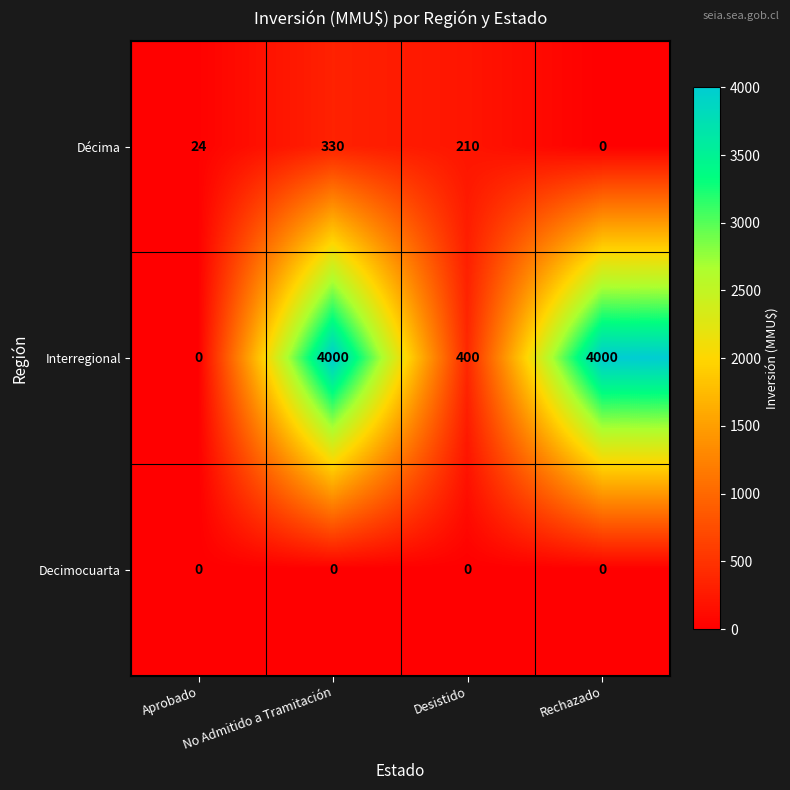

What is the total value across all series at Desistido?

610